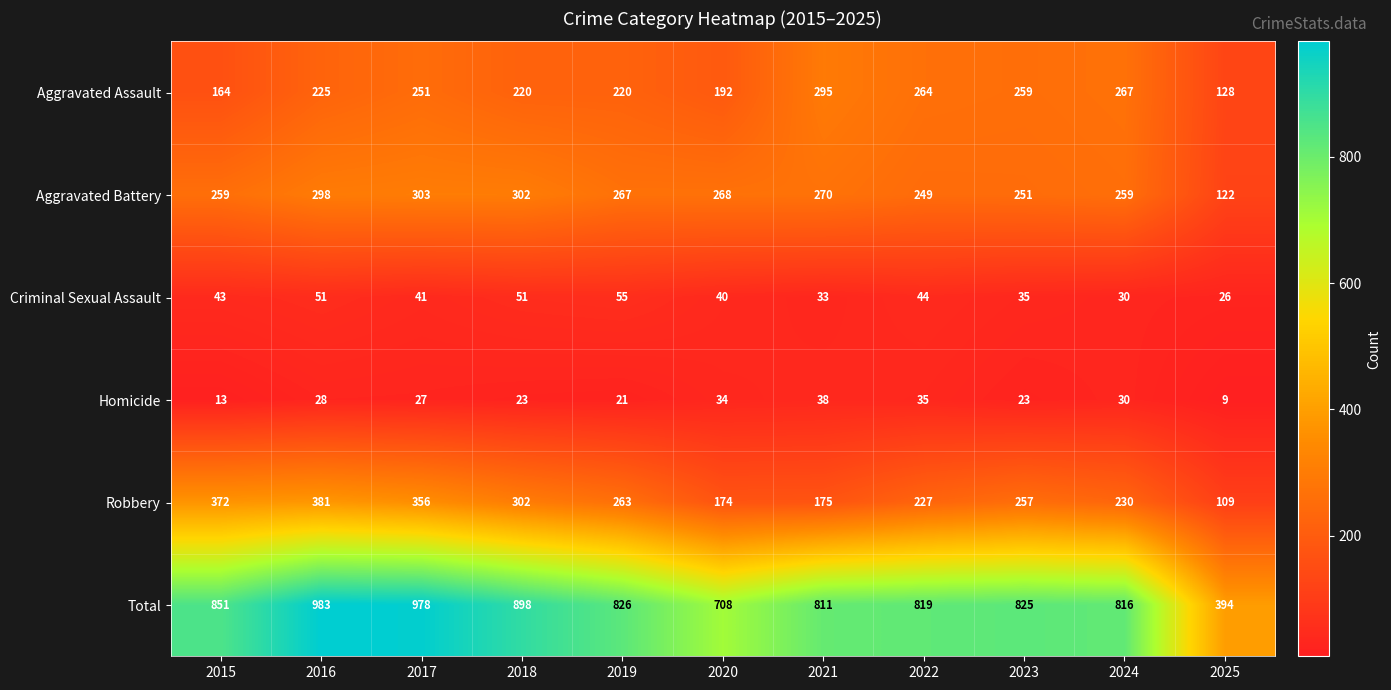

What is the sum of all Homicide values?

281